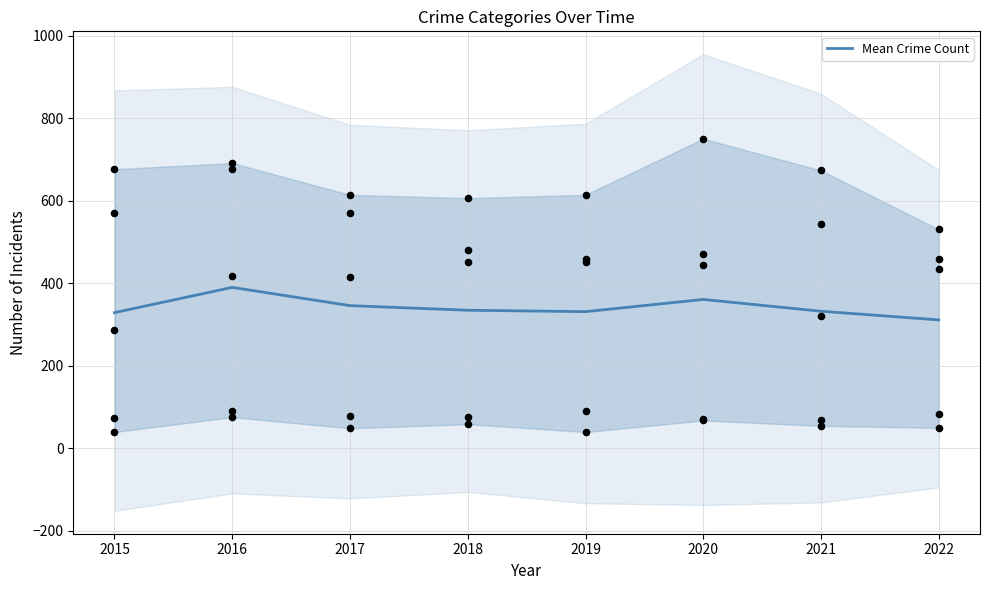

What is the change in value from 2015 to 2019?

+2.4